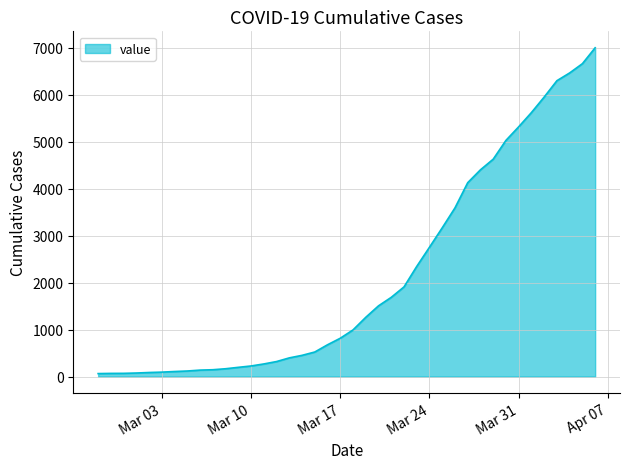

Does the chart display data point markers on the line(s)?

No